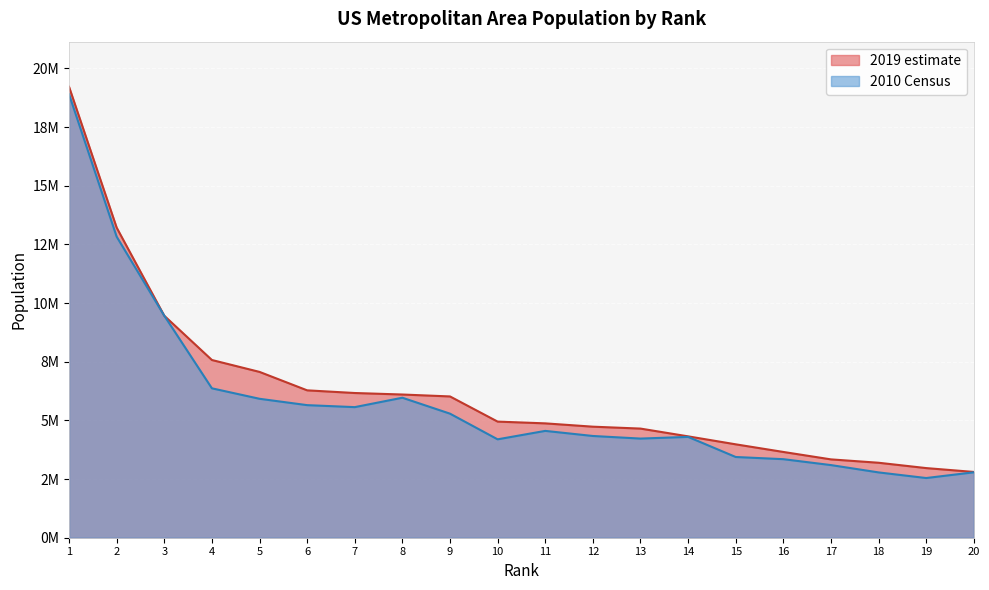

Which series has the largest total across all categories?

2019 estimate